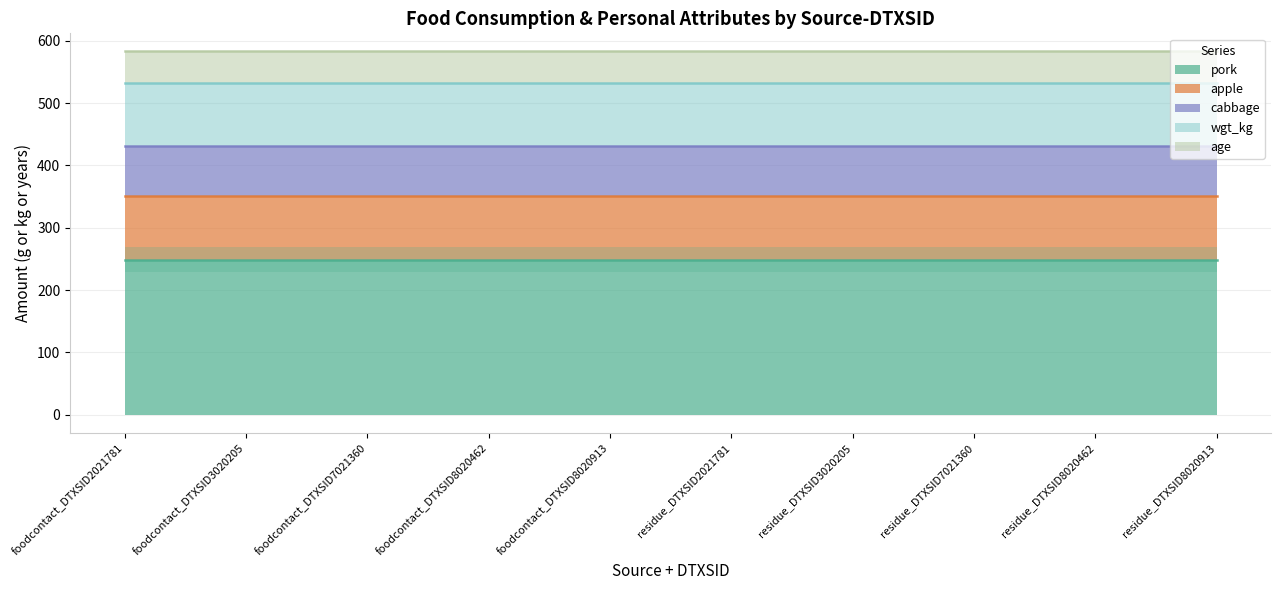

True or false: age has a value of 51.0 at age.

True